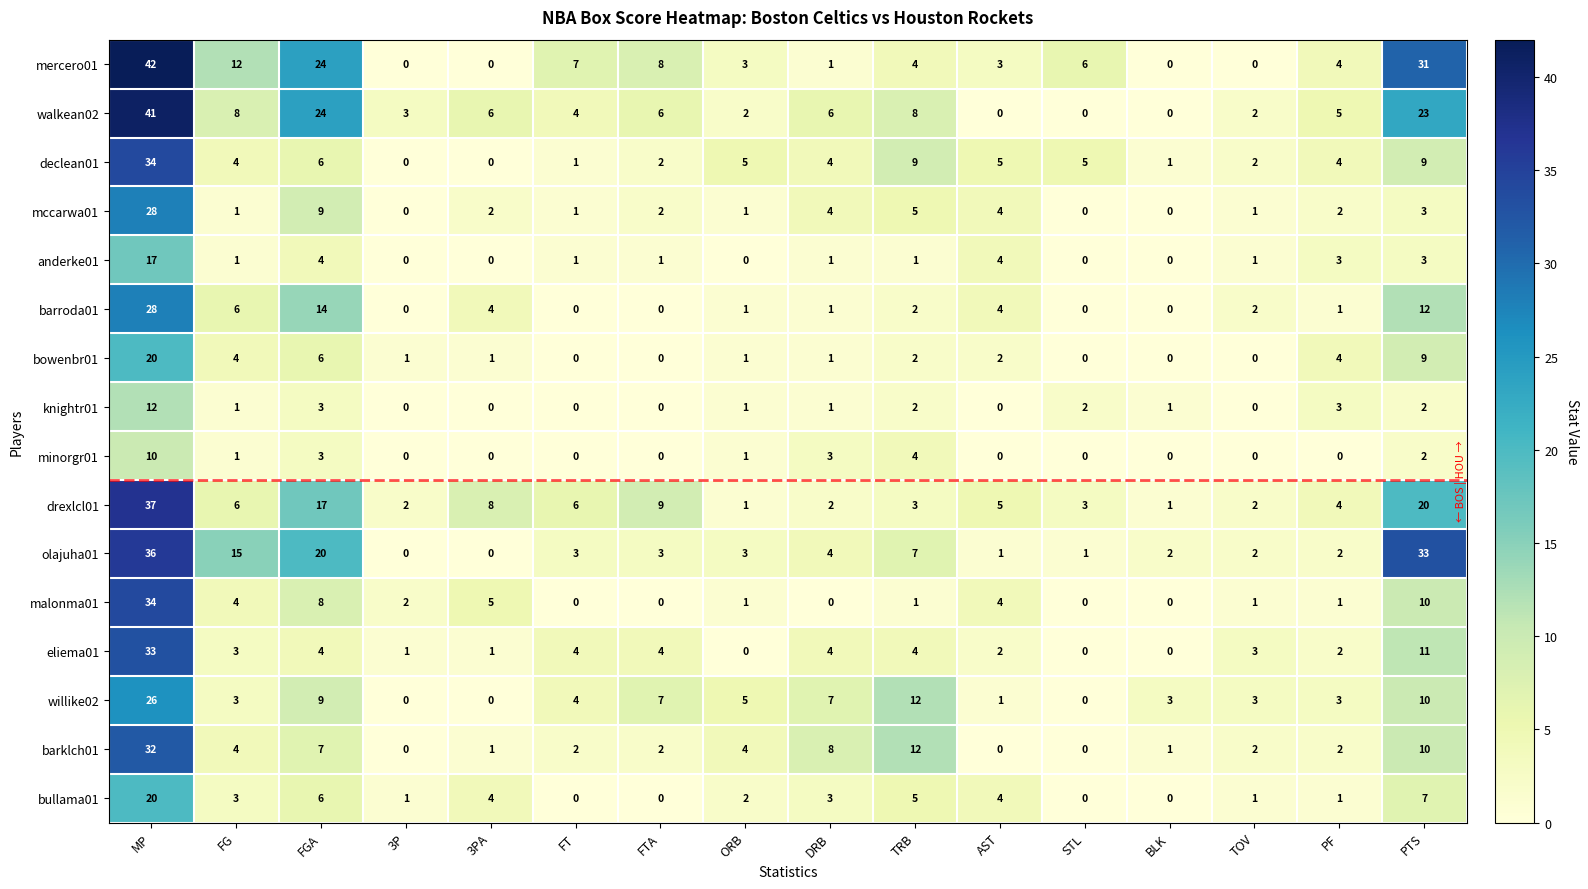

What is the maximum value for bowenbr01?

20